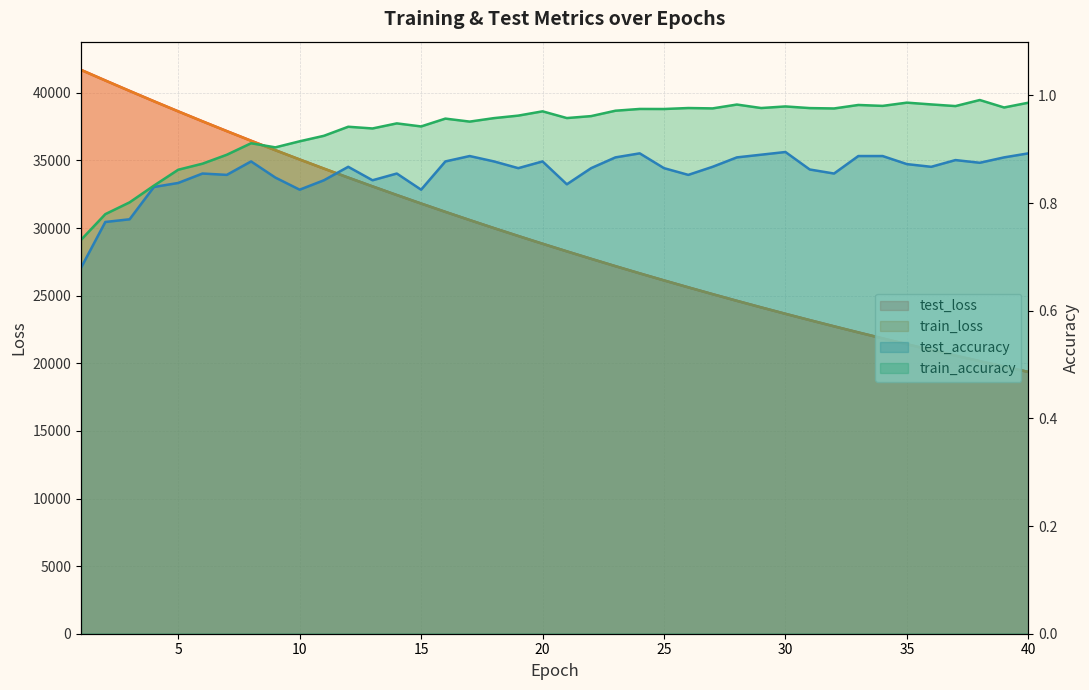

At 6, list the series in order from smallest to largest.

test_accuracy, train_accuracy, train_loss, test_loss